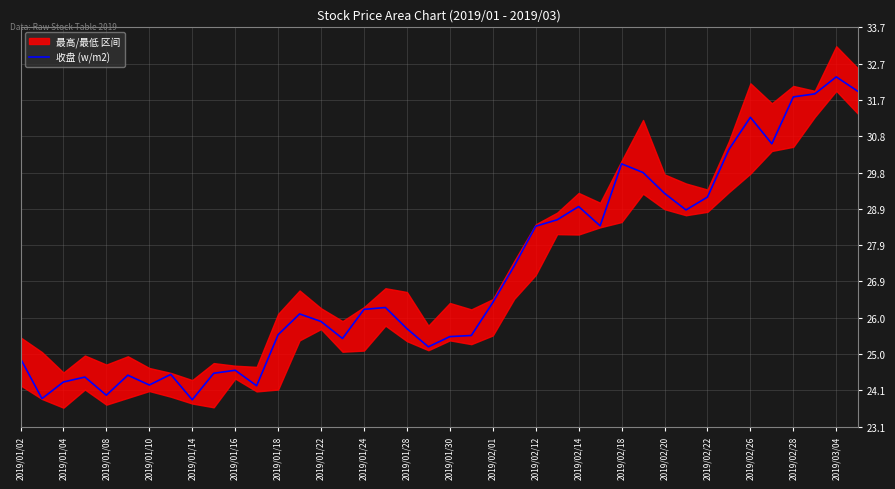

Which category has the highest value in the 收盘 (w/m2) series?

2019/03/04